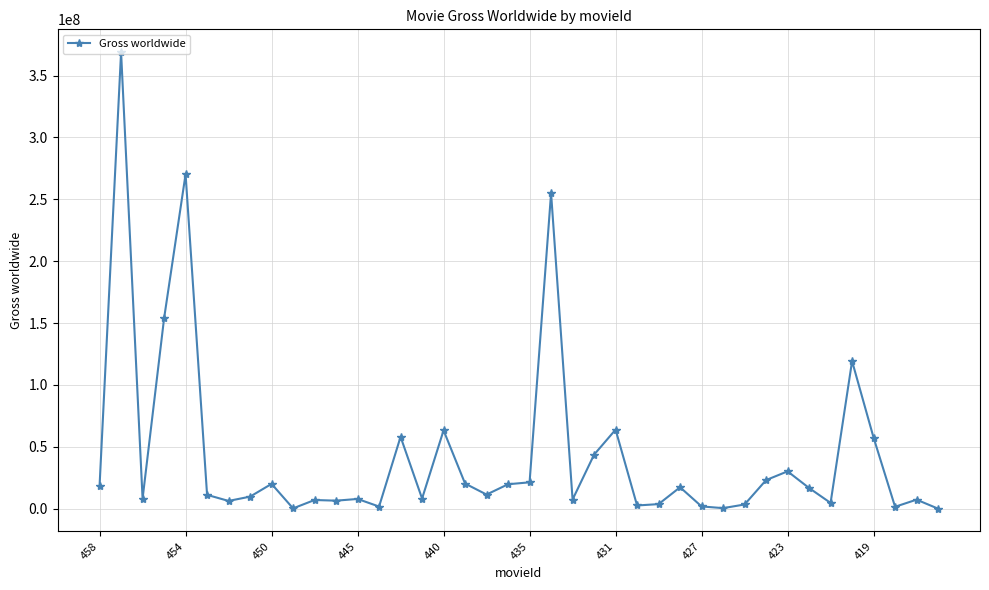

What is the greatest value displayed?

368875760